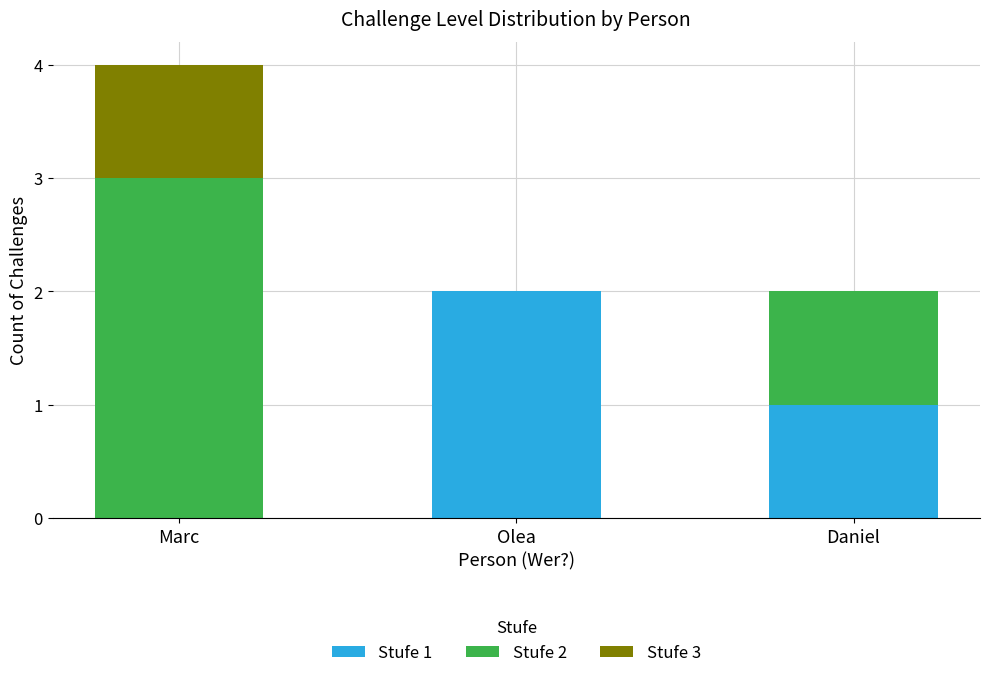

At which label does Stufe 1 first exceed 1?

Olea